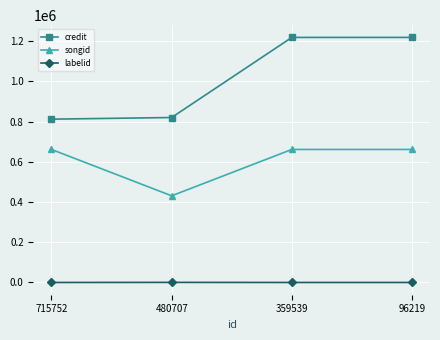

The value of credit at 359539 is 1218314. True or false?

True